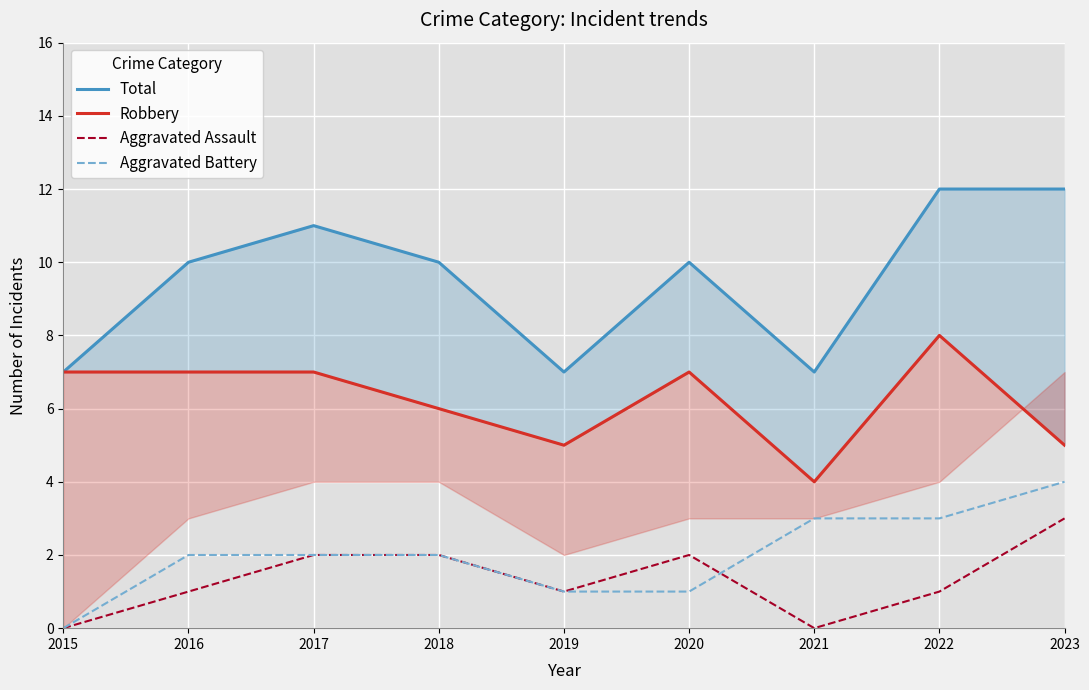

Which category has the lowest value across all series?

2015